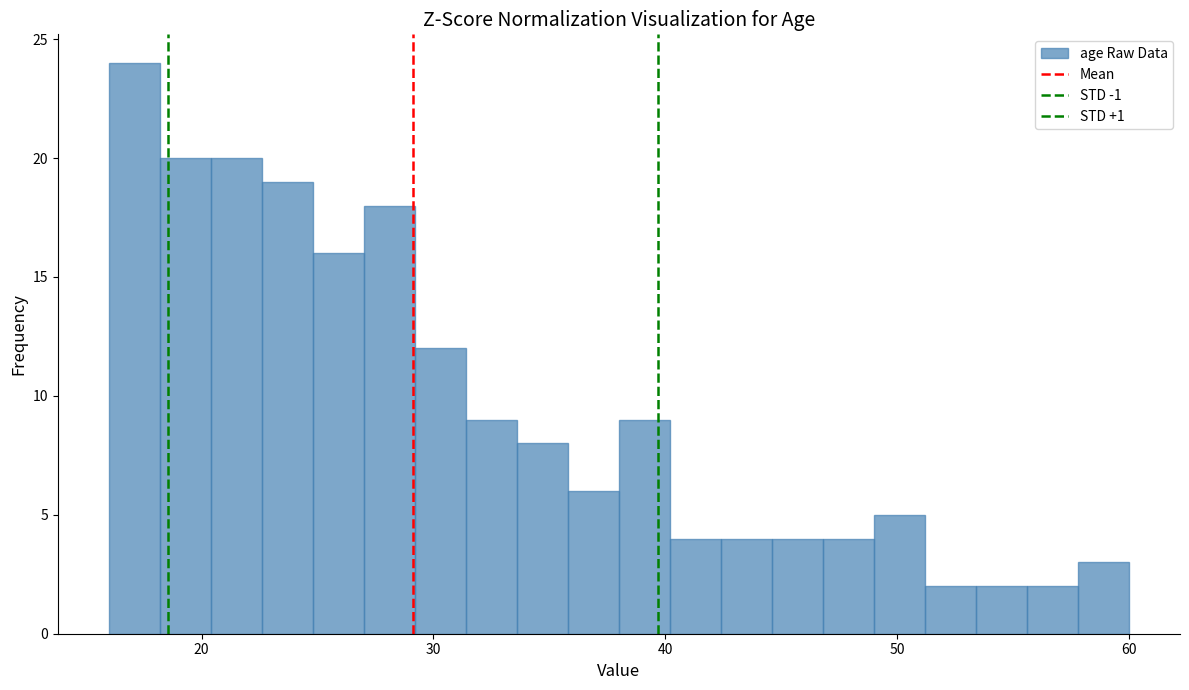

Read against the x-axis, roughly where is the centre of the tallest bar?

17